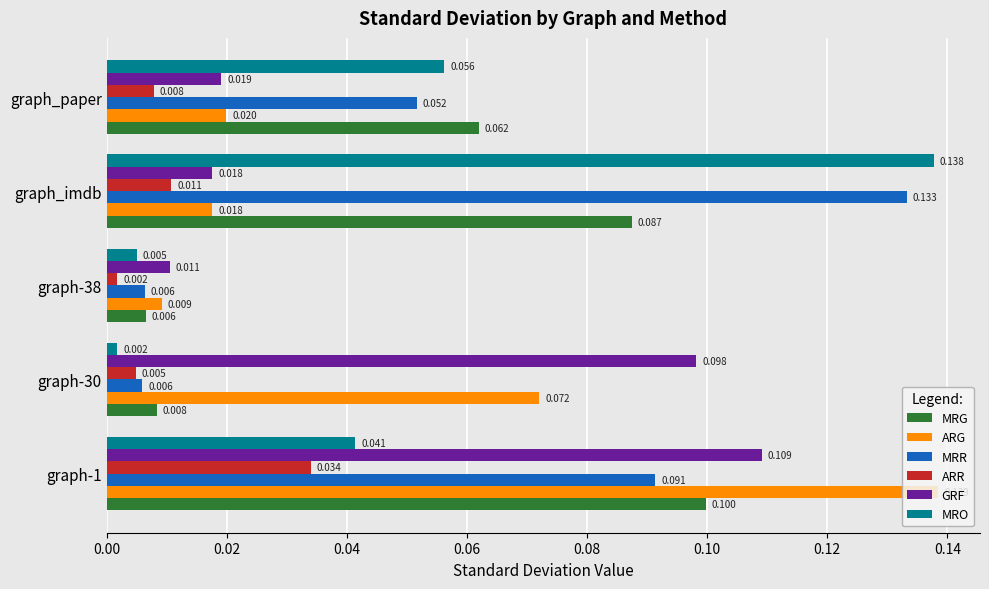

At graph_paper, list the series in order from smallest to largest.

ARR, GRF, ARG, MRR, MRO, MRG